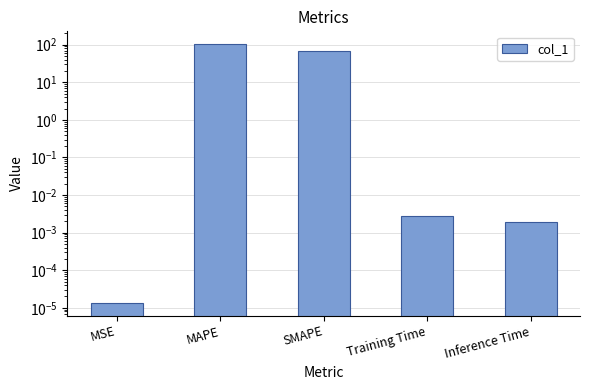

At which category does the chart reach its minimum across all series?

MSE